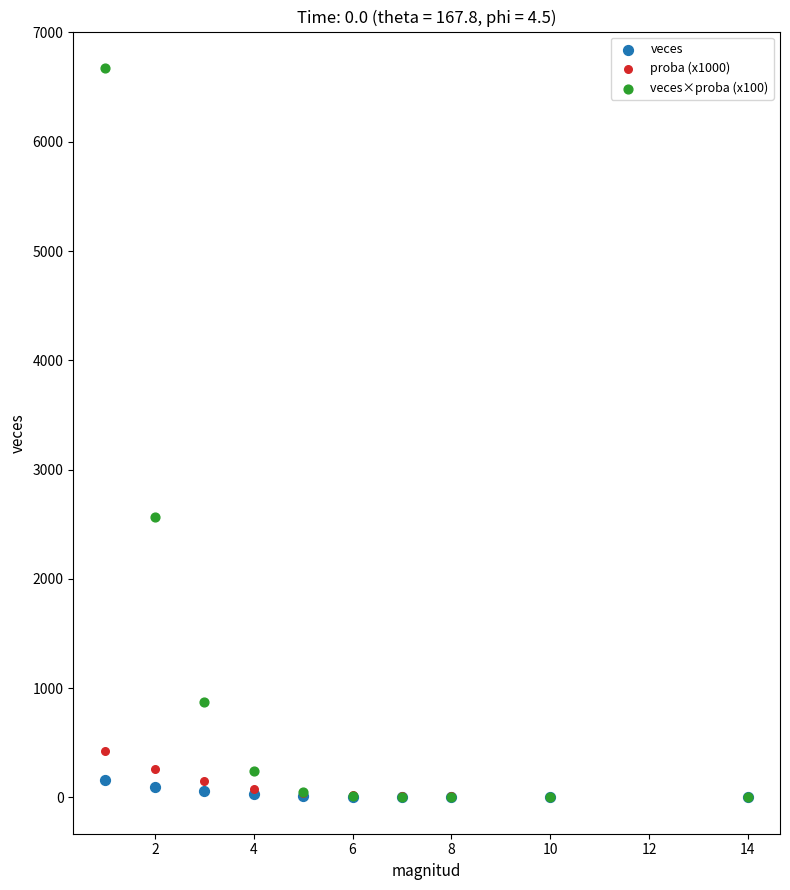

Across all series, what Y value is closest to 3337?

2567.9